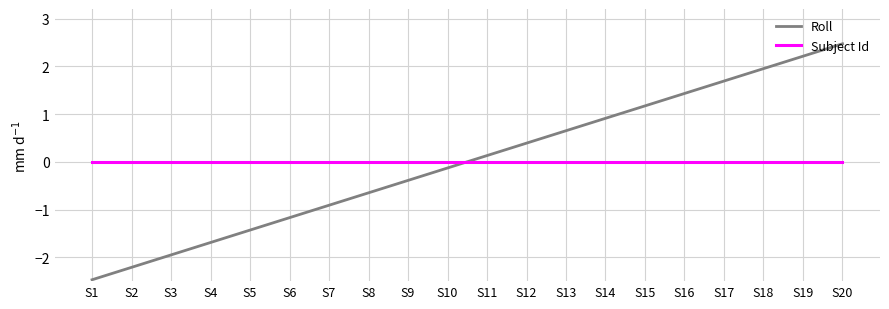

At which category does the chart reach its peak across all series?

S20